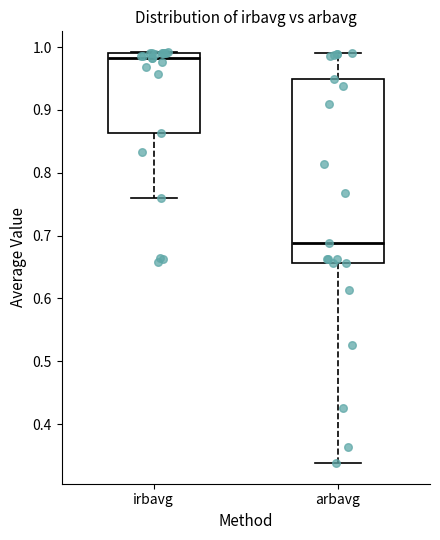

Reading left to right, read every box against the y-axis: the position of its median line, the range the box covers, and the ends of its whiskers. The values are not printed on the chart, so give them approximately, as read against the axis.

irbavg: median 0.98, box 0.86 to 0.99, whiskers 0.76 to 0.99
arbavg: median 0.69, box 0.66 to 0.95, whiskers 0.34 to 0.99